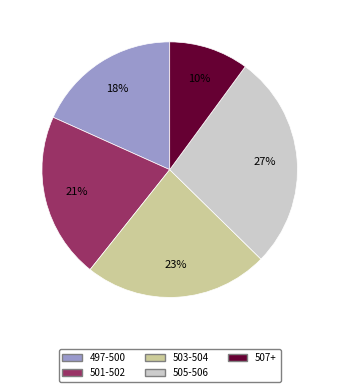

Count the number of slices in the pie.

5